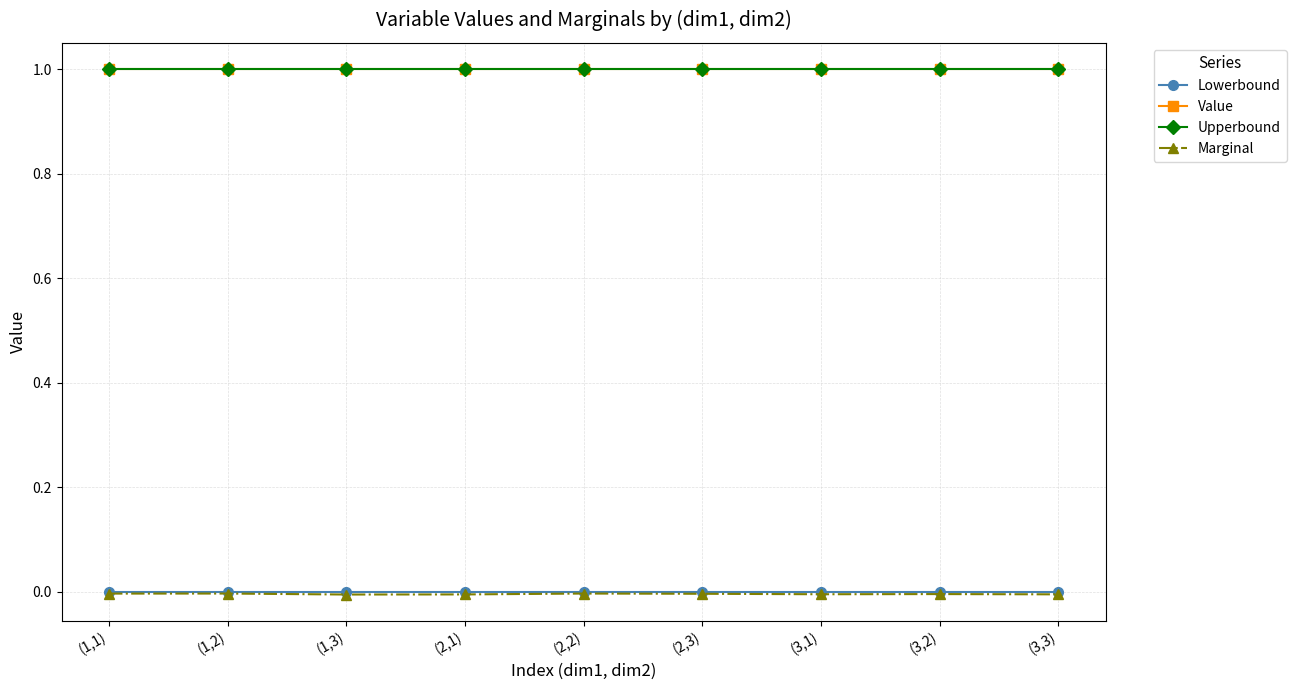

Reading left to right, what are all the values shown in this chart?

Lowerbound: (1,1)=0.0	(1,2)=0.0	(1,3)=0.0	(2,1)=0.0	(2,2)=0.0	(2,3)=0.0	(3,1)=0.0	(3,2)=0.0	(3,3)=0.0
Value: (1,1)=1.0	(1,2)=1.0	(1,3)=1.0	(2,1)=1.0	(2,2)=1.0	(2,3)=1.0	(3,1)=1.0	(3,2)=1.0	(3,3)=1.0
Upperbound: (1,1)=1.0	(1,2)=1.0	(1,3)=1.0	(2,1)=1.0	(2,2)=1.0	(2,3)=1.0	(3,1)=1.0	(3,2)=1.0	(3,3)=1.0
Marginal: (1,1)=-0.0	(1,2)=-0.0	(1,3)=-0.0	(2,1)=-0.0	(2,2)=-0.0	(2,3)=-0.0	(3,1)=-0.0	(3,2)=-0.0	(3,3)=-0.0